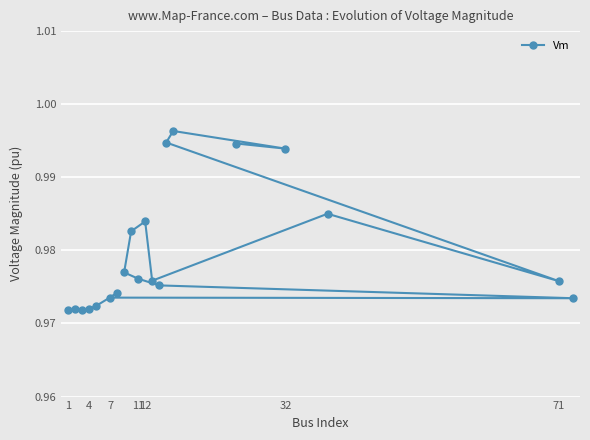

Reading left to right, transcribe all the data shown in this chart.

1.0	1.0	1.0	1.0	1.0	1.0	1.0	1.0	1.0	1.0	1.0	1.0	1.0	1.0	1.0	1.0	1.0	1.0	1.0	1.0